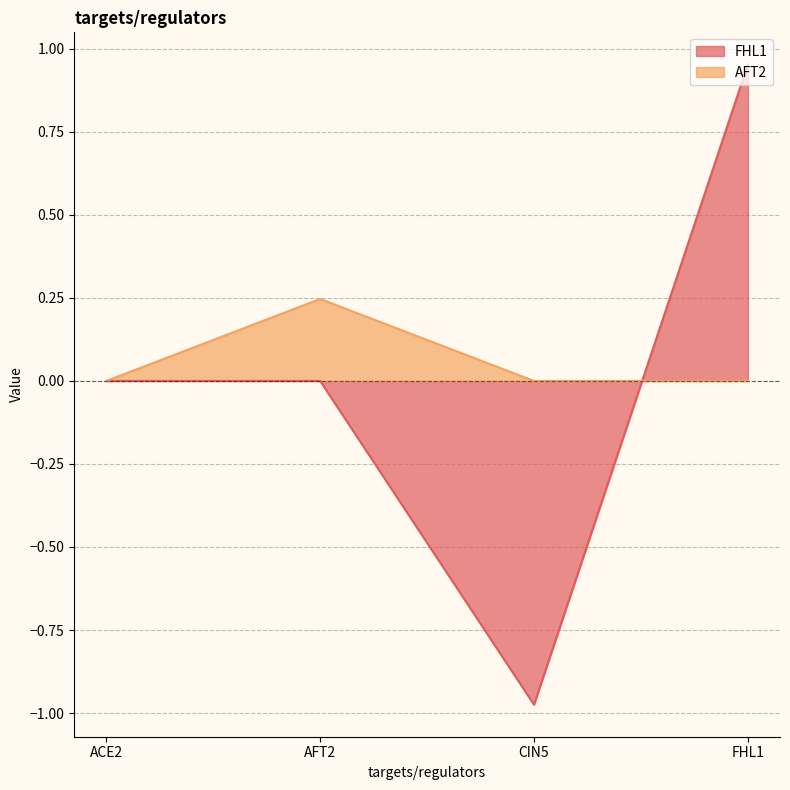

At how many categories does at least one series exceed 0?

2